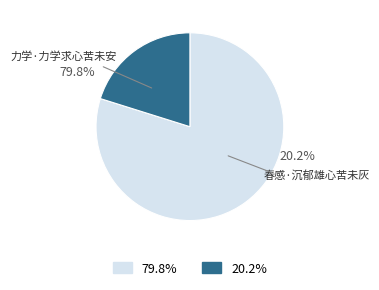

Rank the categories by value from highest to lowest.

力学·力学求心苦未安, 春感·沉郁雄心苦未灰